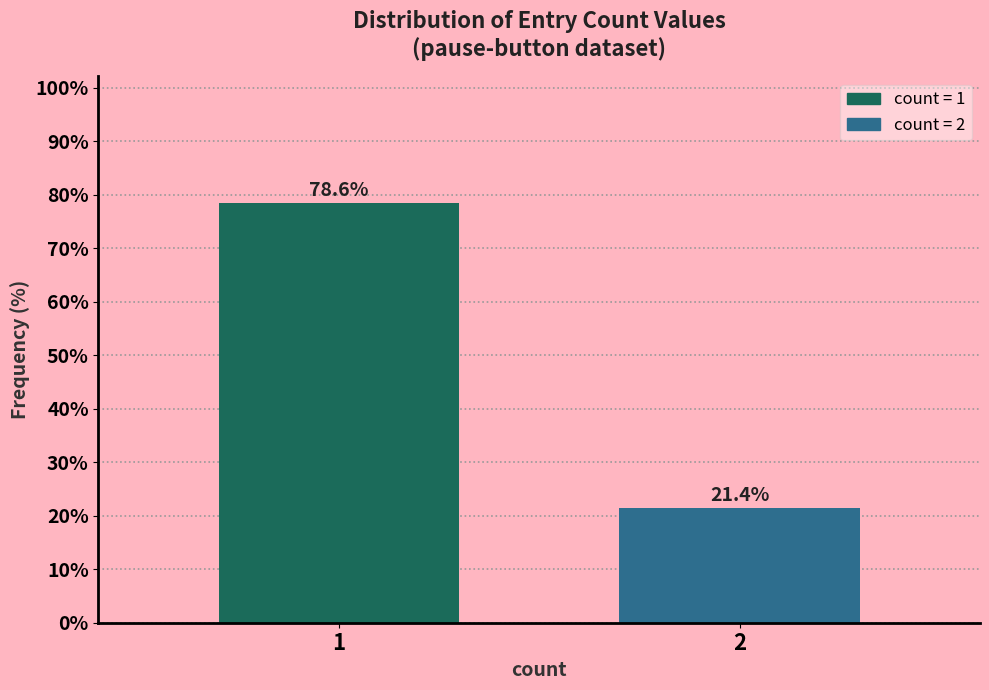

Reading right to left, transcribe all the data shown in this chart.

2=21.4	1=78.6